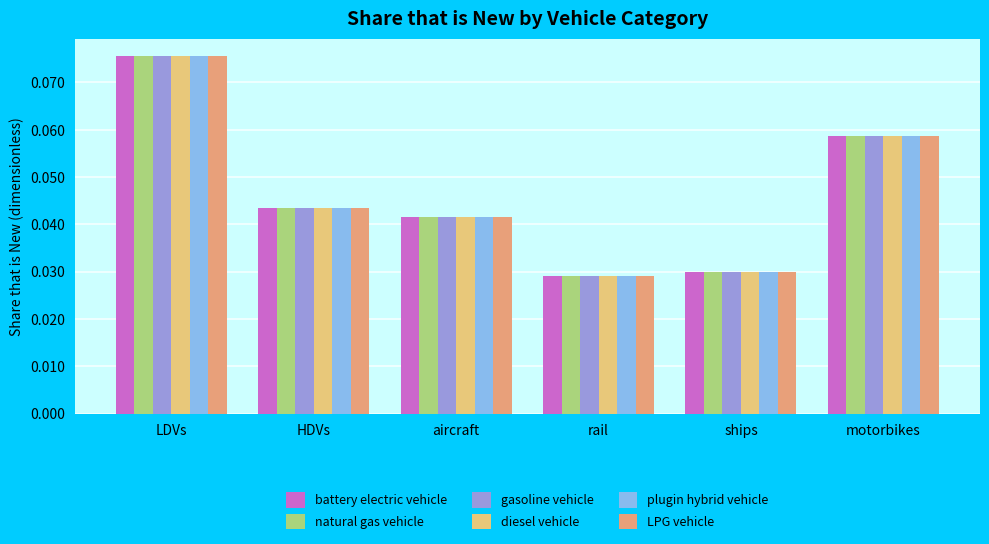

Count the battery electric vehicle values in the range 0 to 1.

6